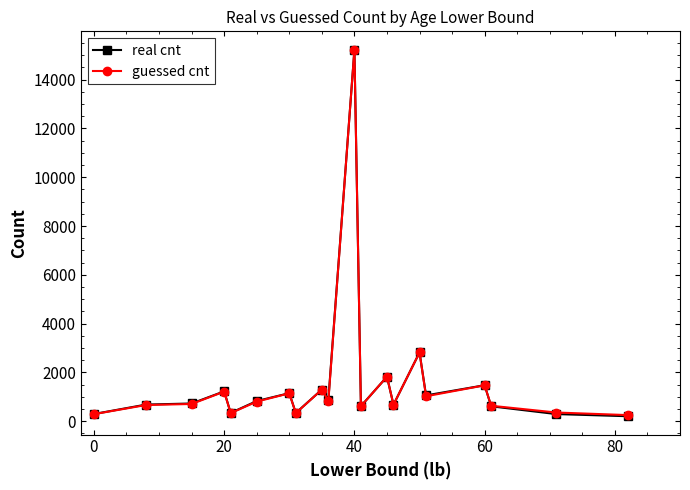

What is the value of the guessed cnt point at the 15th from the left?

2818